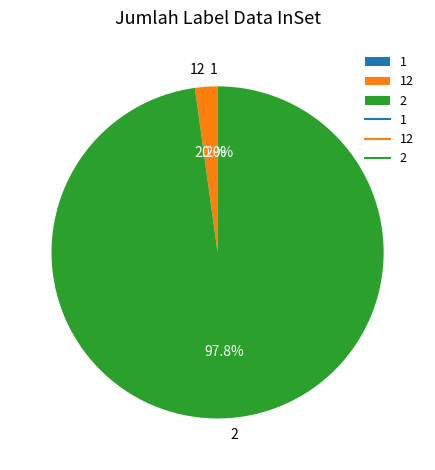

What percentage is NOT represented by 2?

2.2%